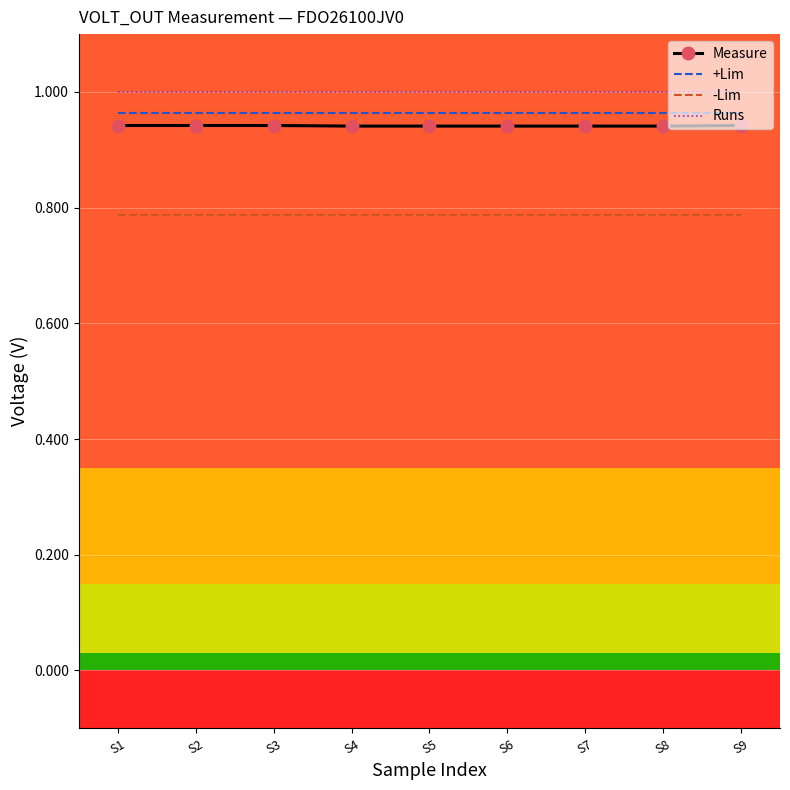

At S4, list the series in order from largest to smallest.

Runs, +Lim, Measure, -Lim